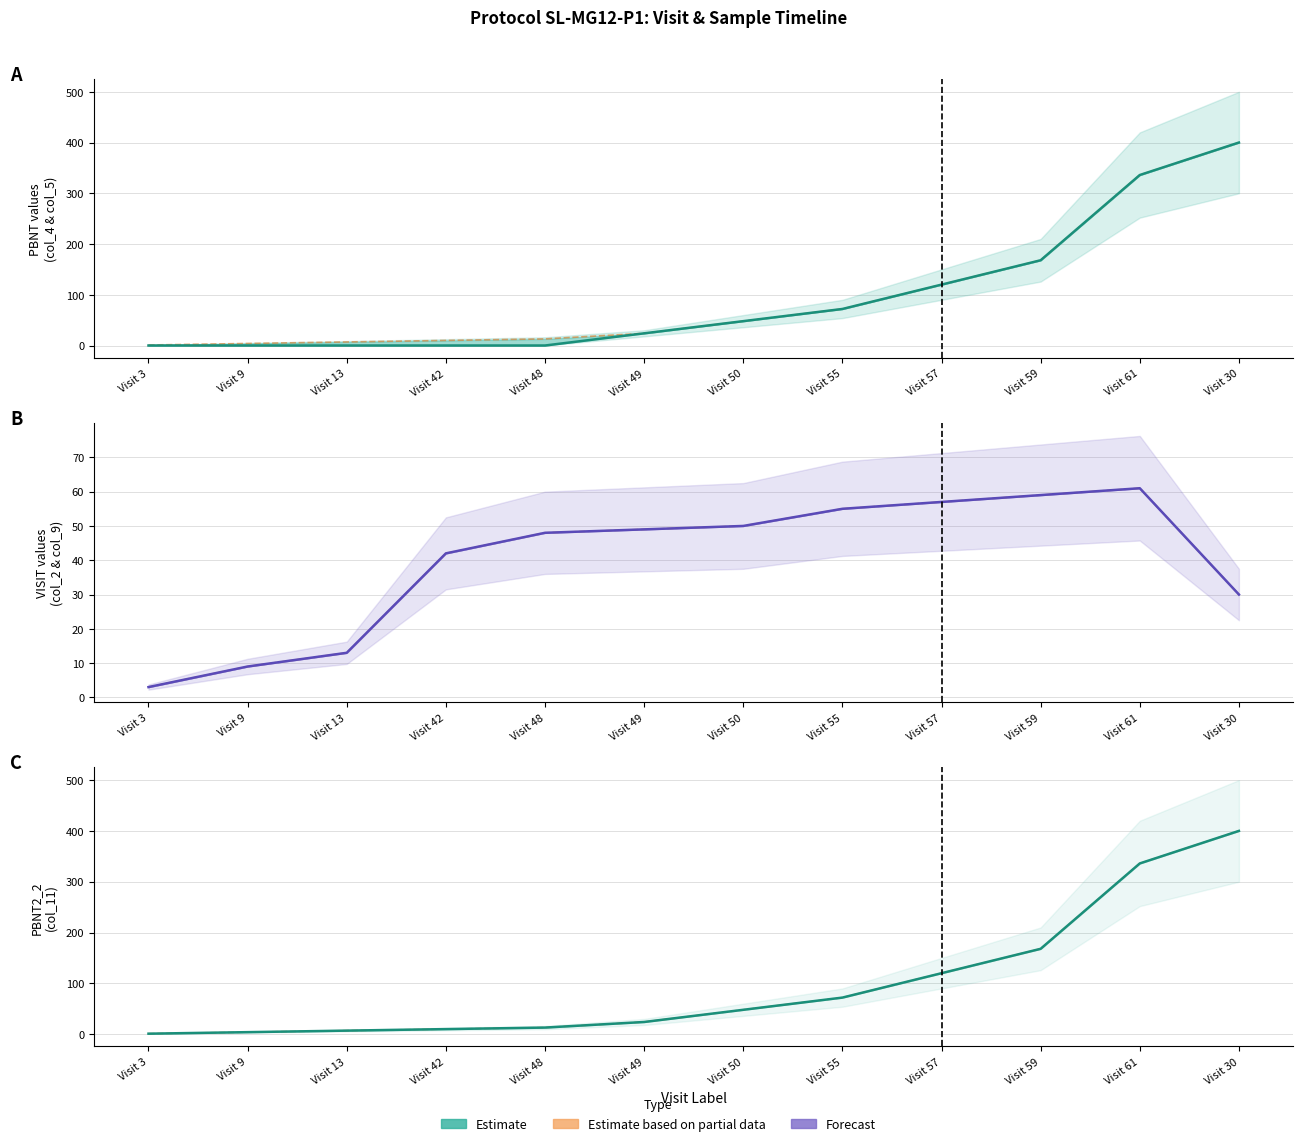

List the labels in order of PBNT2_2 (col_11) value, largest first.

Visit 30, Visit 61, Visit 59, Visit 57, Visit 55, Visit 50, Visit 49, Visit 48, Visit 42, Visit 13, Visit 9, Visit 3